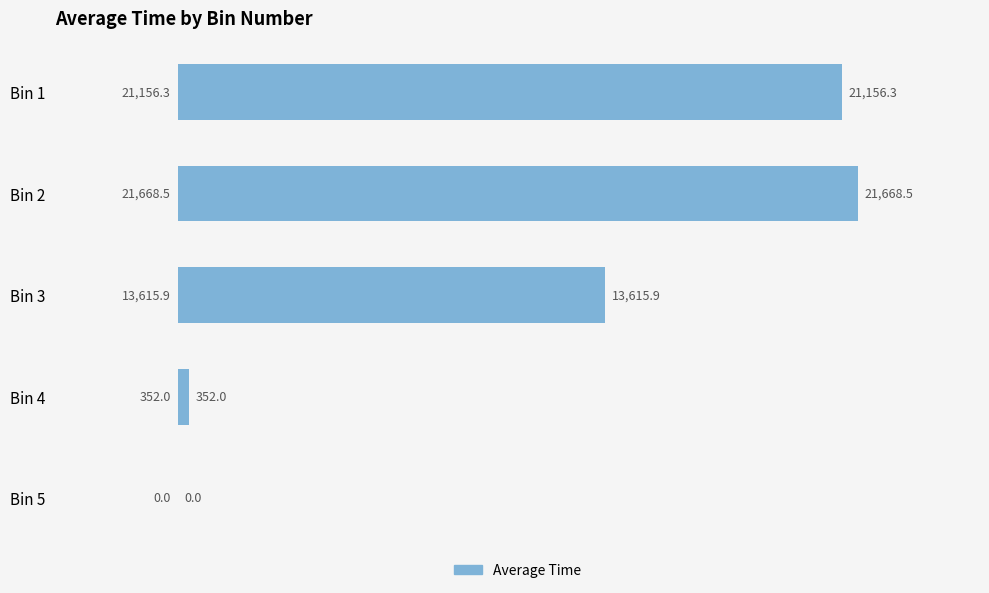

What is the ratio of the value at Bin 1 to the value at Bin 3?

1.6